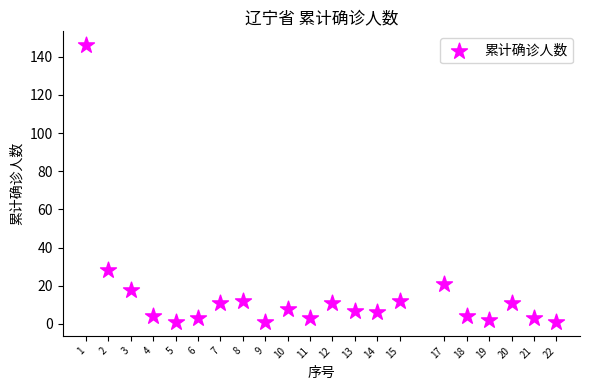

What Y value in the scatter plot is closest to 73?

28